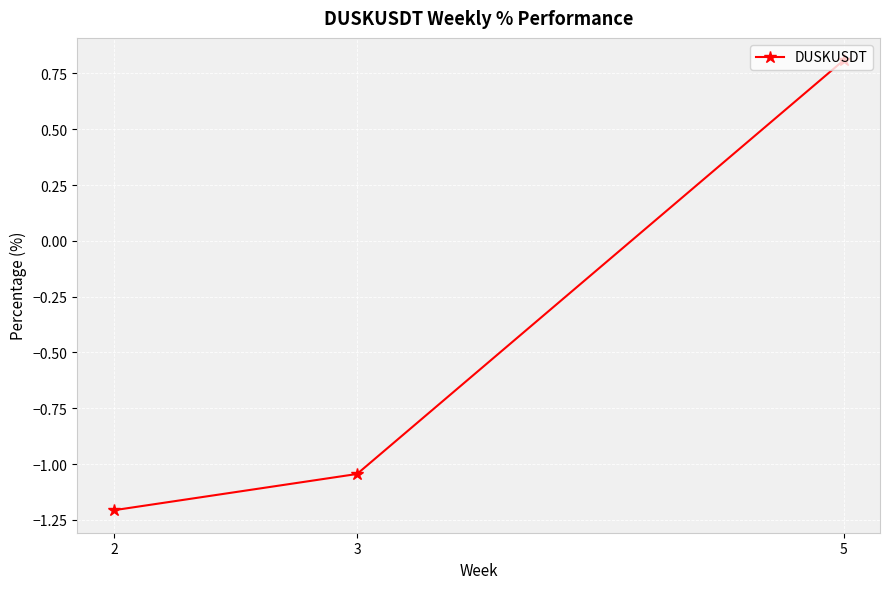

What is the minimum value shown in the chart?

-1.2